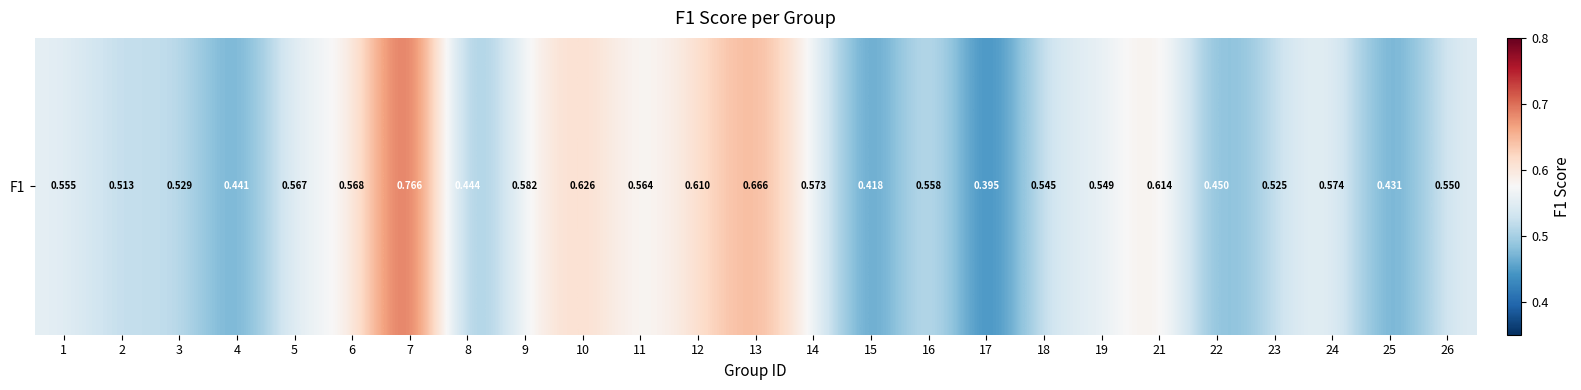

Reading left to right, what are all the values shown in this chart?

0.6	0.5	0.5	0.4	0.6	0.6	0.8	0.4	0.6	0.6	0.6	0.6	0.7	0.6	0.4	0.6	0.4	0.5	0.5	0.6	0.4	0.5	0.6	0.4	0.5